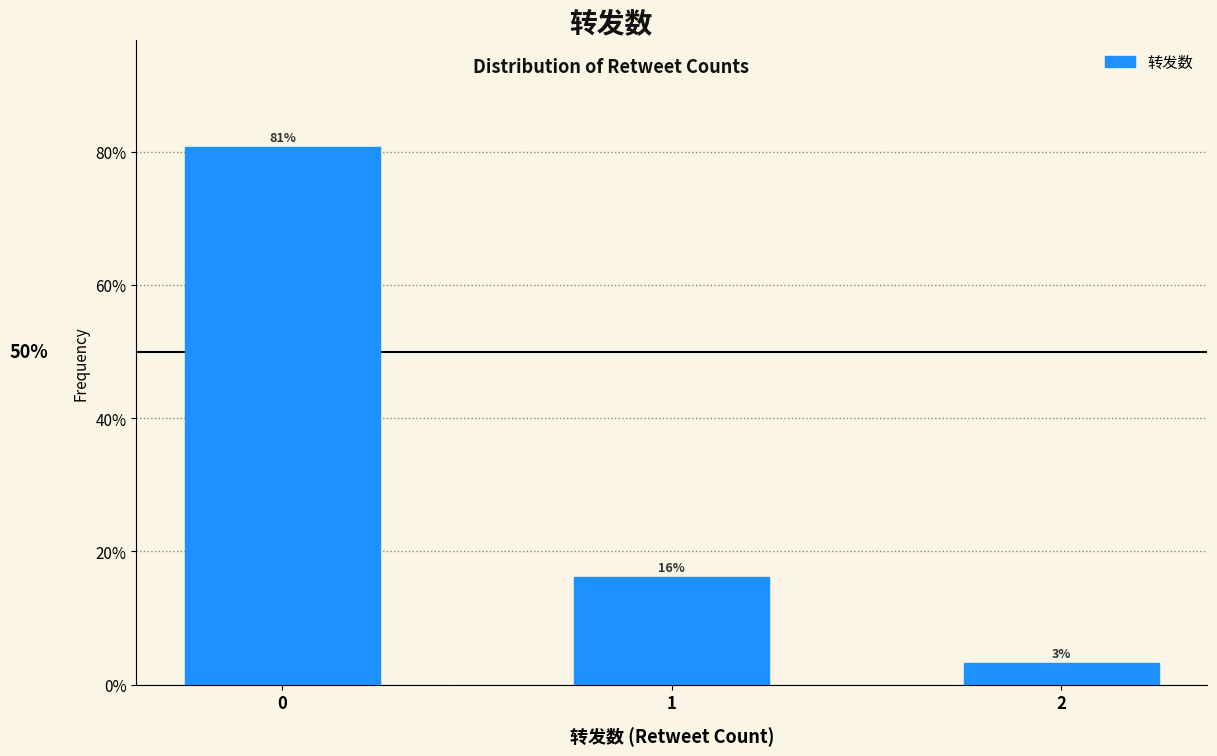

Are the bars horizontal?

No